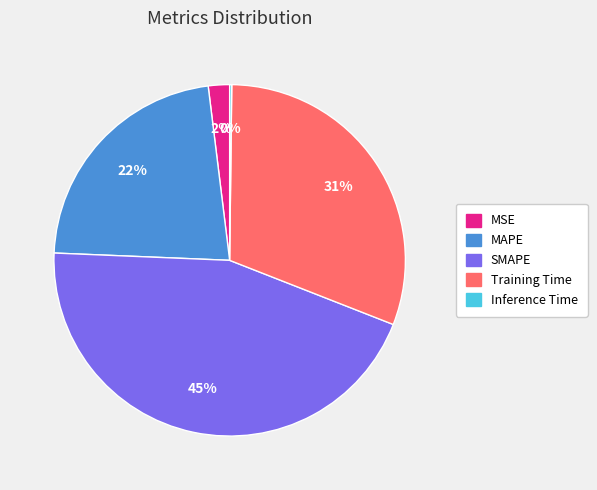

What is the ratio of the value at MAPE to the value at SMAPE?

0.5